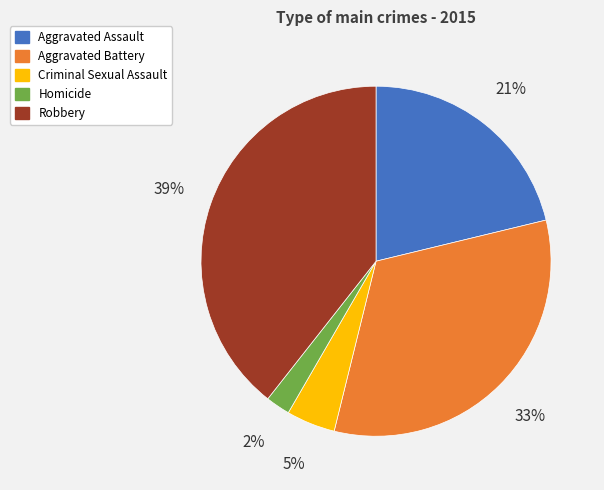

Does Homicide account for over 50% of the chart?

No